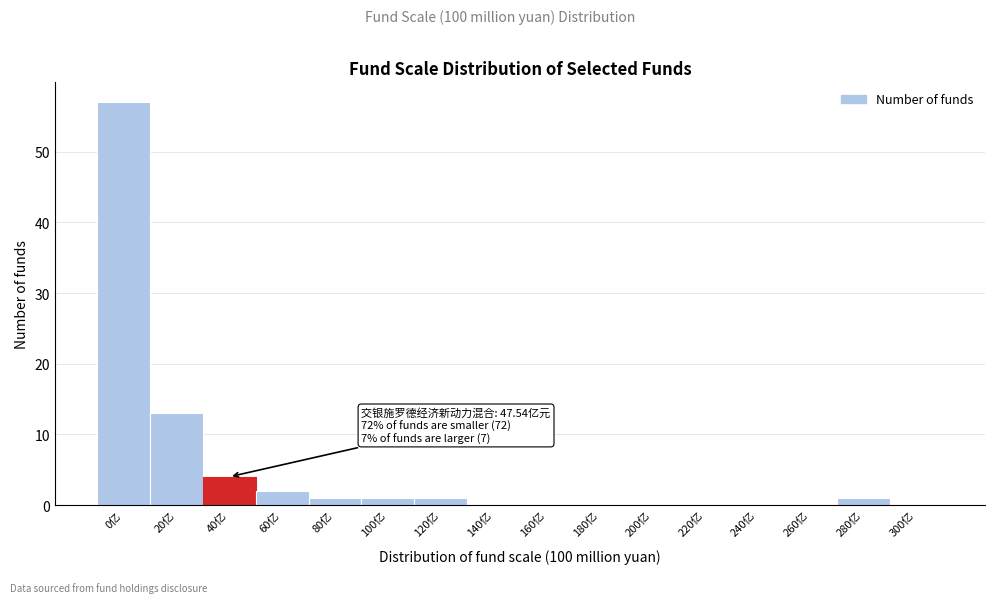

Reading left to right, transcribe all the data shown in this chart.

0亿=57	20亿=13	40亿=4	60亿=2	80亿=1	100亿=1	120亿=1	140亿=0	160亿=0	180亿=0	200亿=0	220亿=0	240亿=0	260亿=0	280亿=1	300亿=0